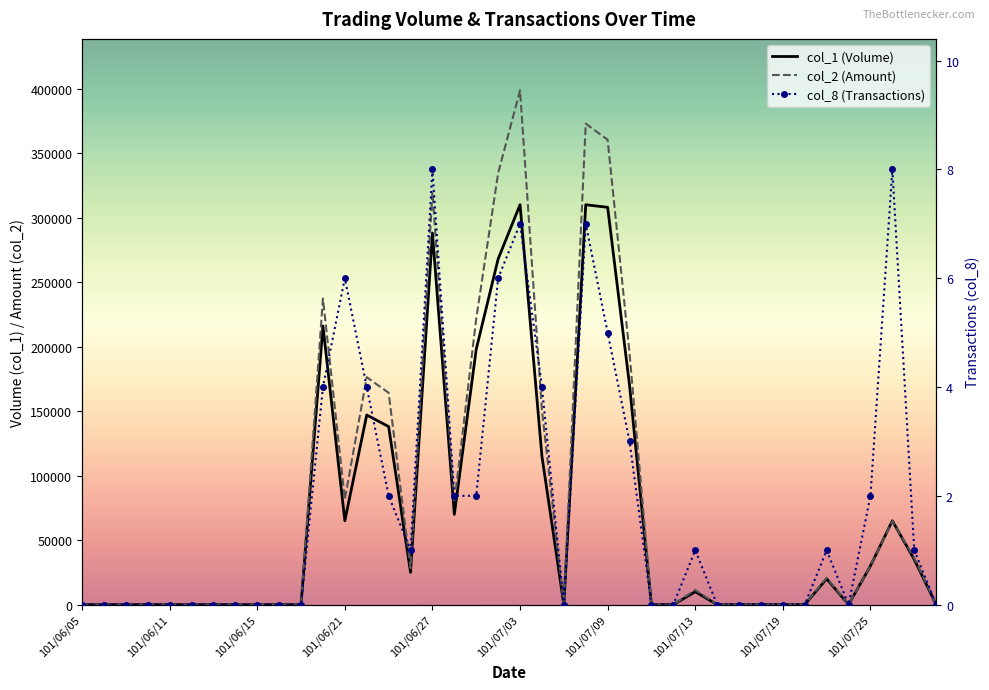

What is the average value of the col_1 (Volume) series?

69700